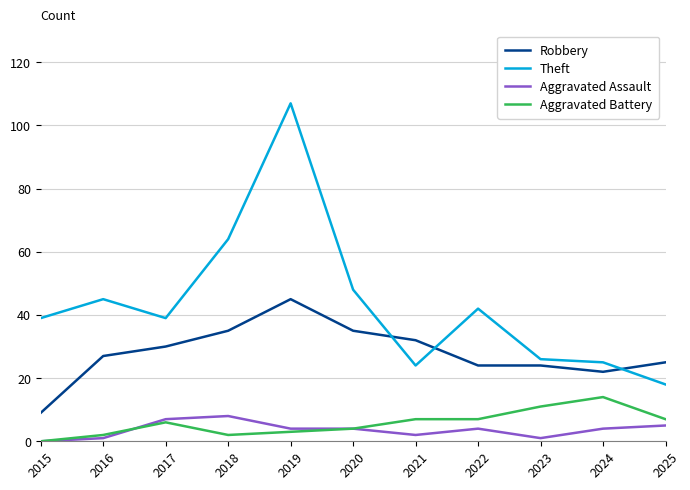

Which series has the largest range (max minus min)?

Theft